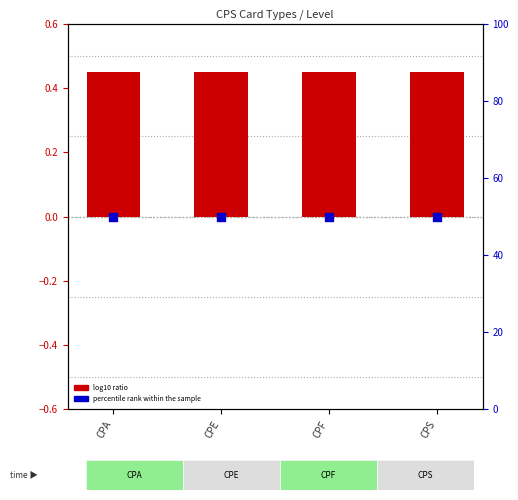

Which series has the largest total across all categories?

percentile rank within the sample